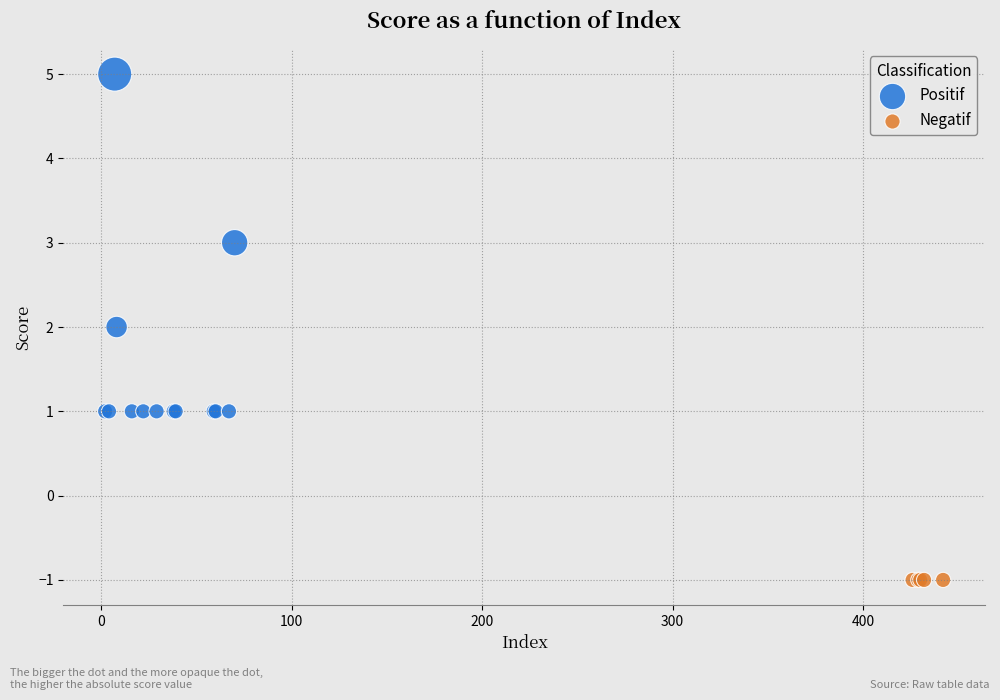

Which series contains the highest Y value?

Positif